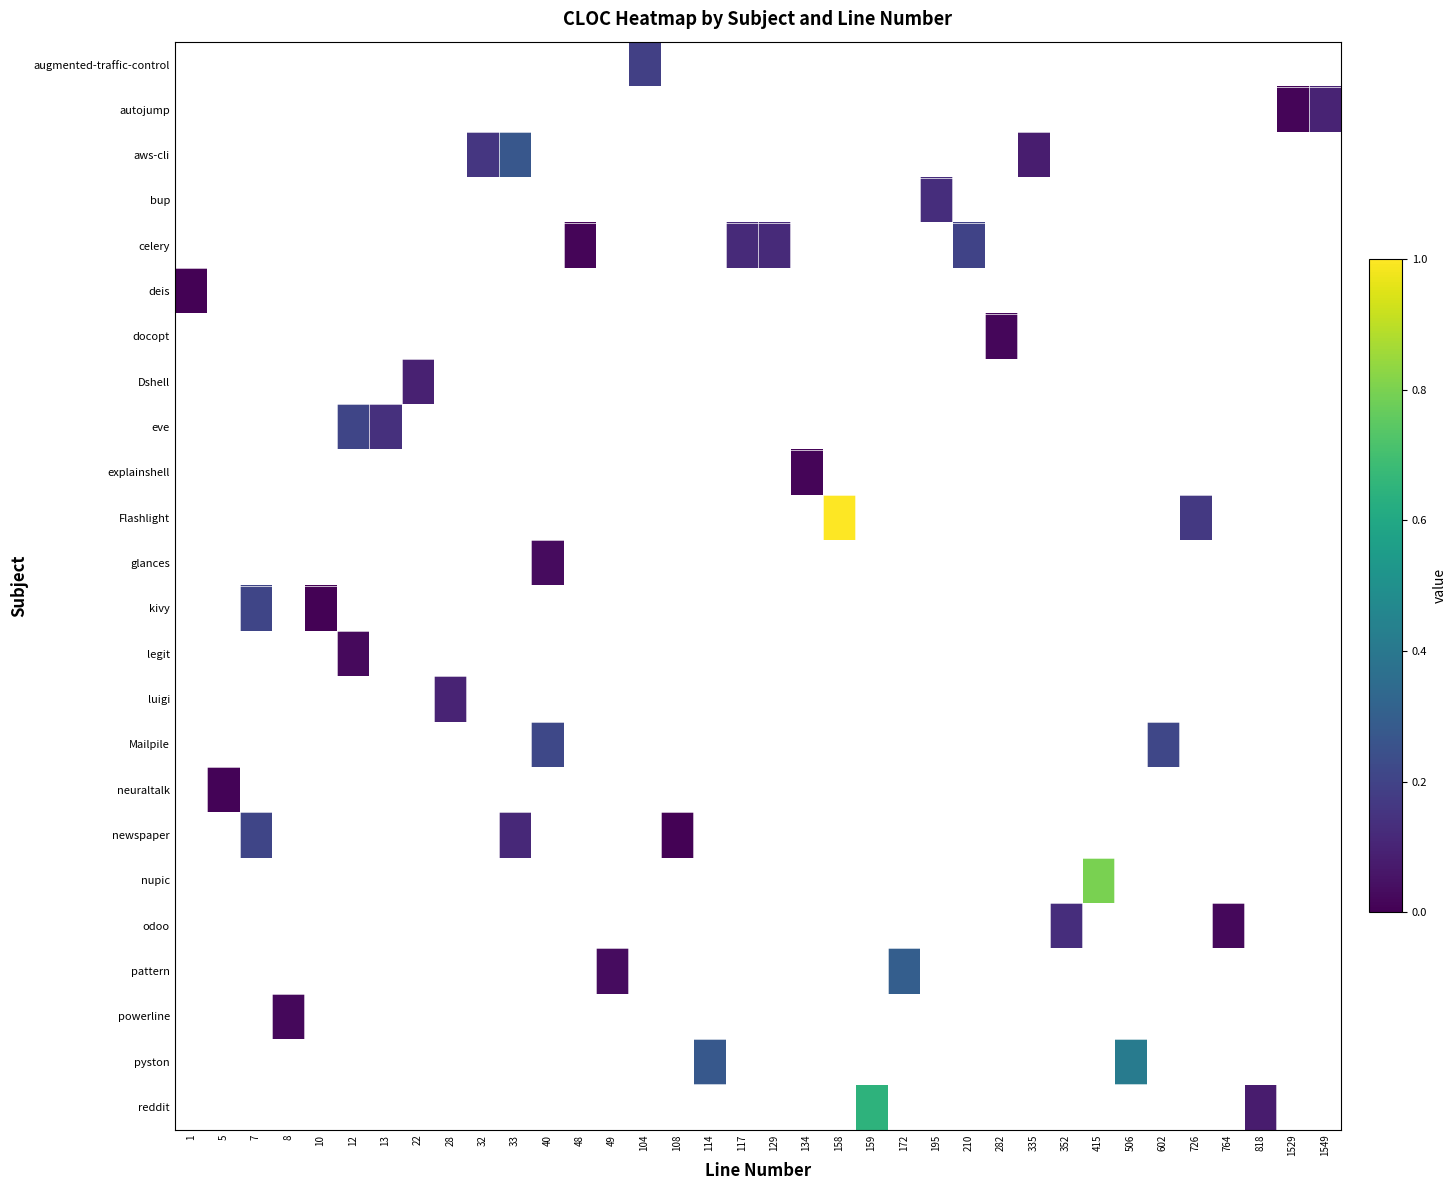

Between 764 and 13, which is larger?

13